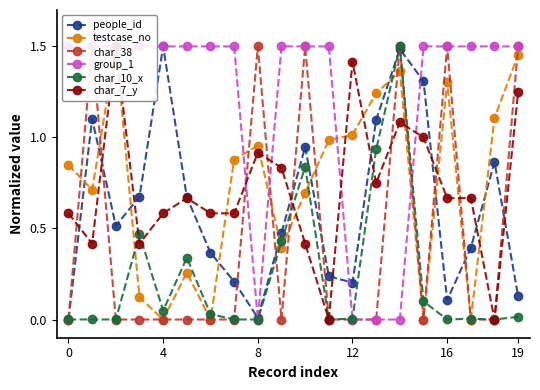

How many interior local peaks does the people_id series have?

5